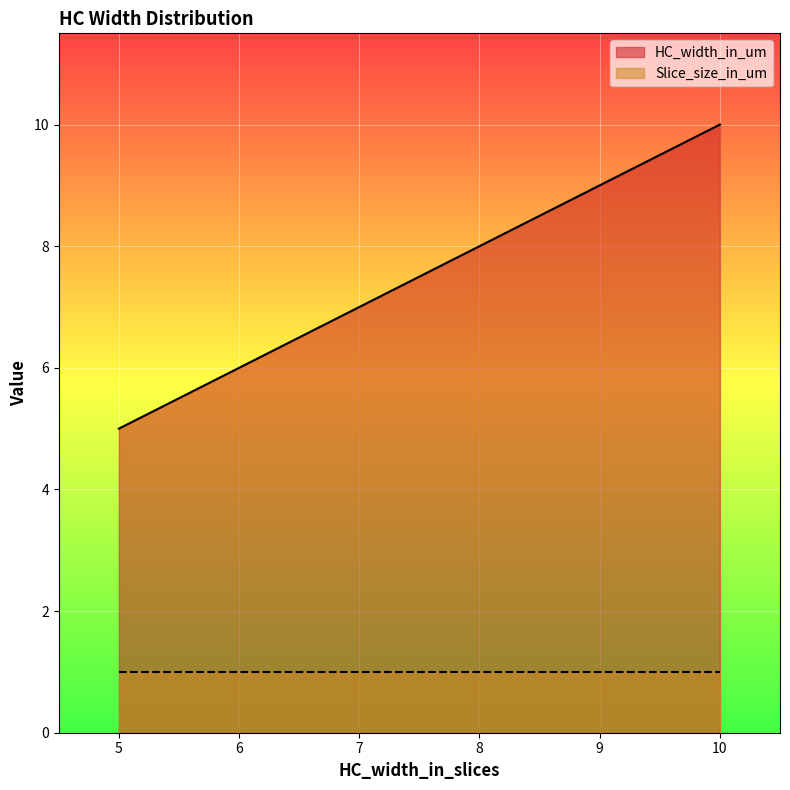

True or false: HC_width_in_um has a value of 2 at 37.

False